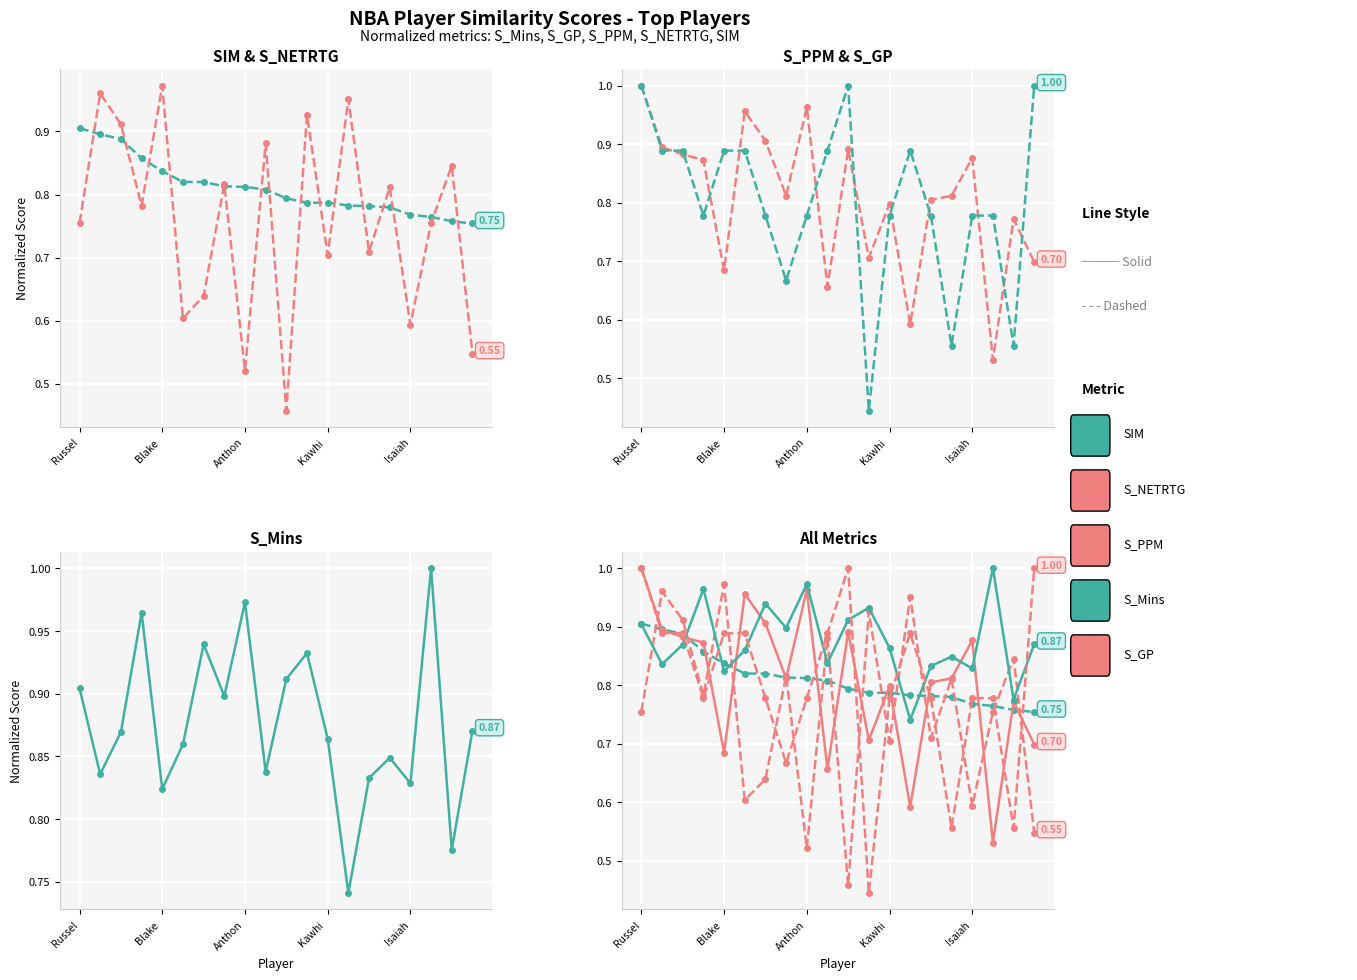

How many S_Mins values are between 0 and 1?

20